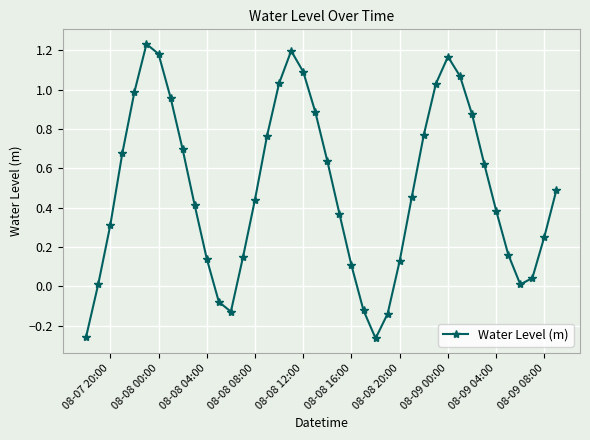

What is the difference between the maximum and minimum values?

1.5